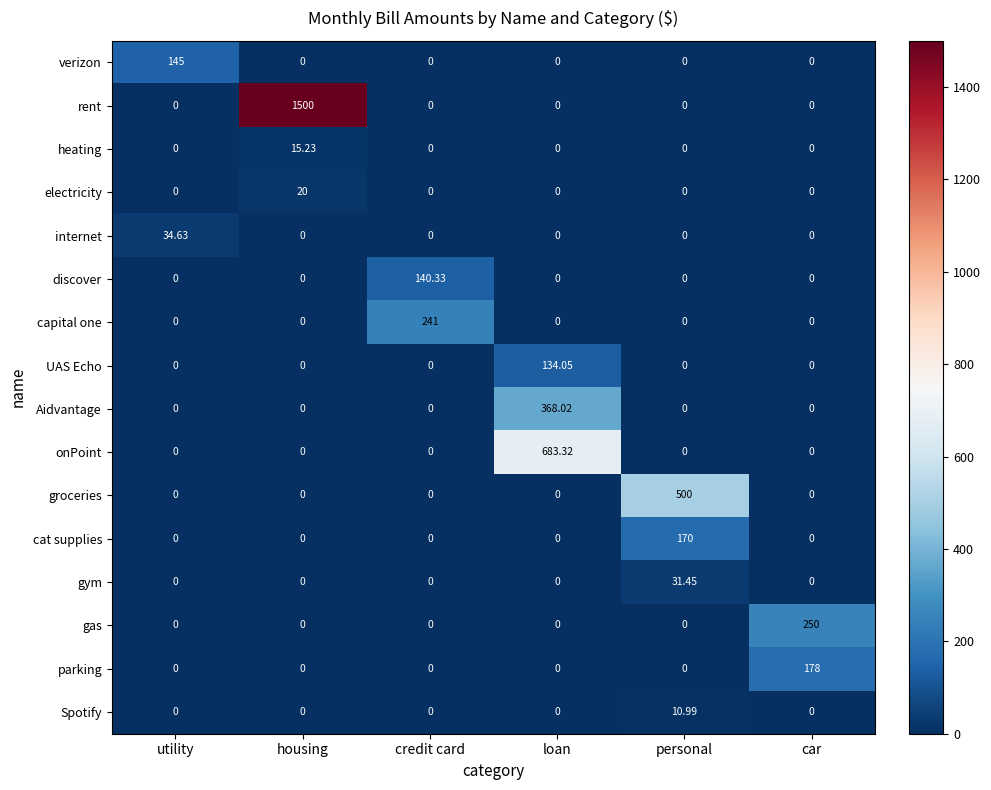

Which category has the highest value in the verizon series?

utility